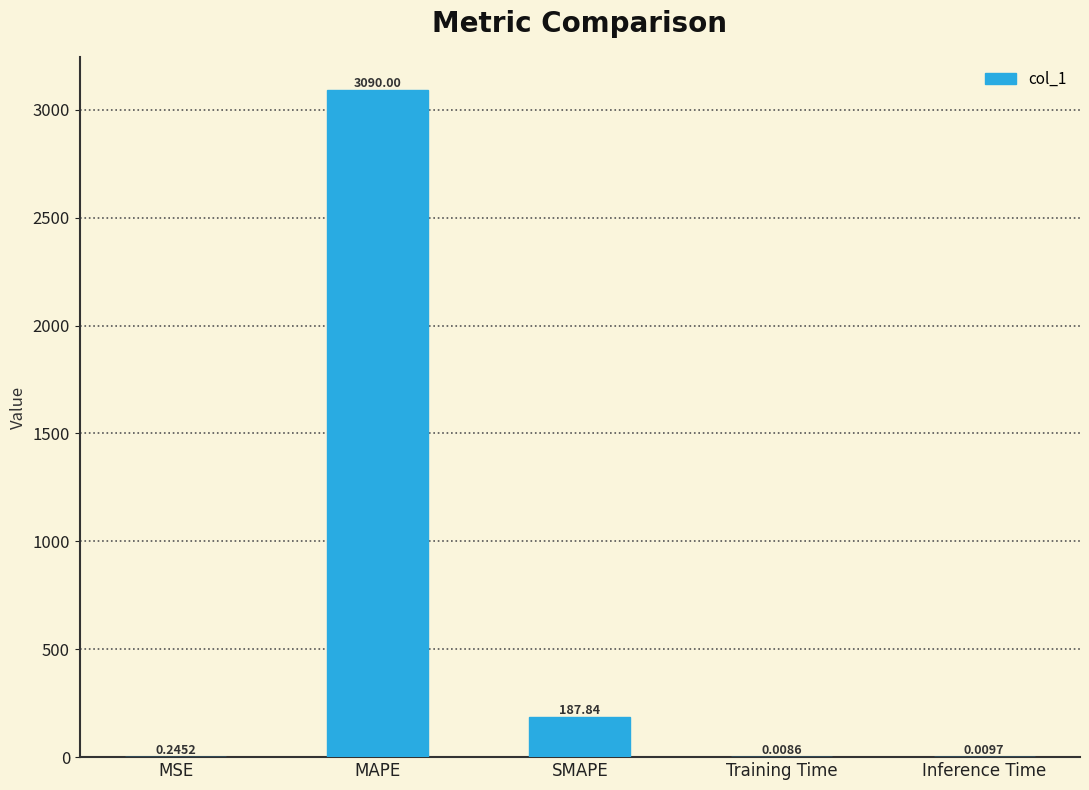

What is the change in value from SMAPE to Inference Time?

-187.8